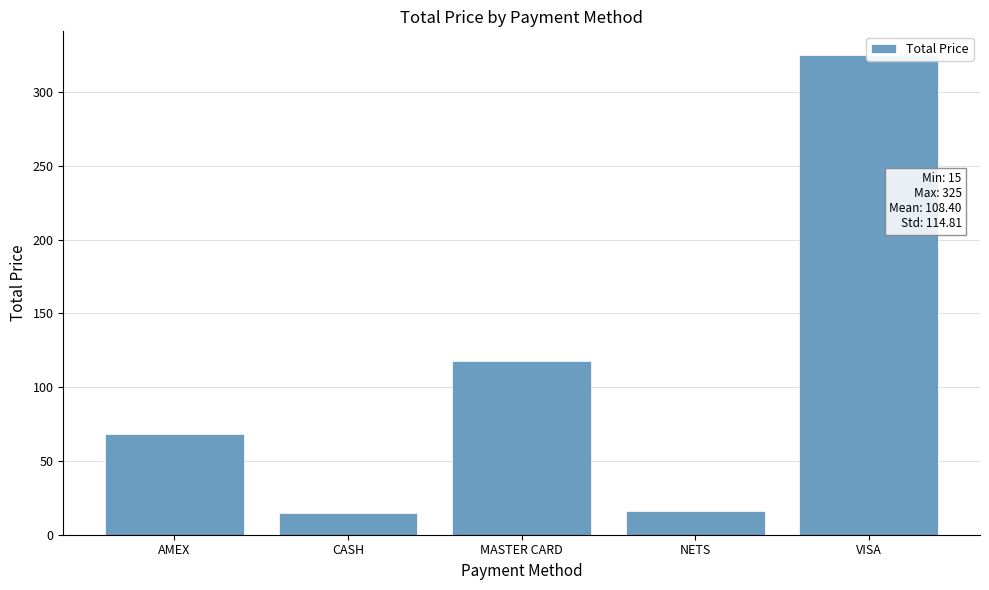

List the labels in order of value, smallest first.

CASH, NETS, AMEX, MASTER CARD, VISA